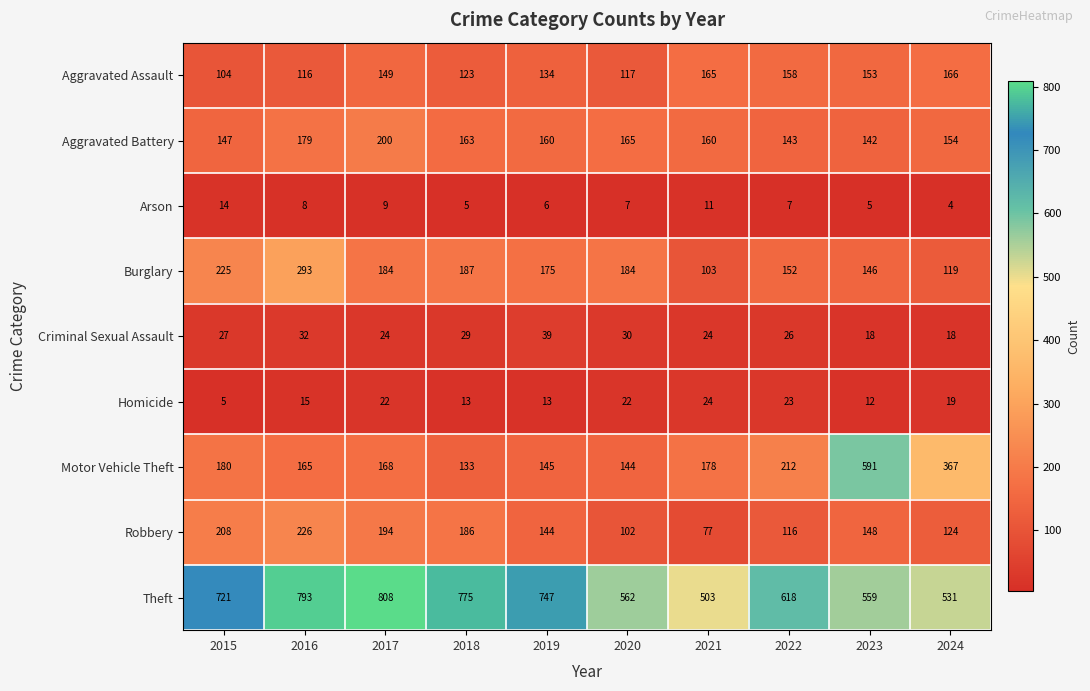

Which label corresponds to the smallest value in the chart?

2024